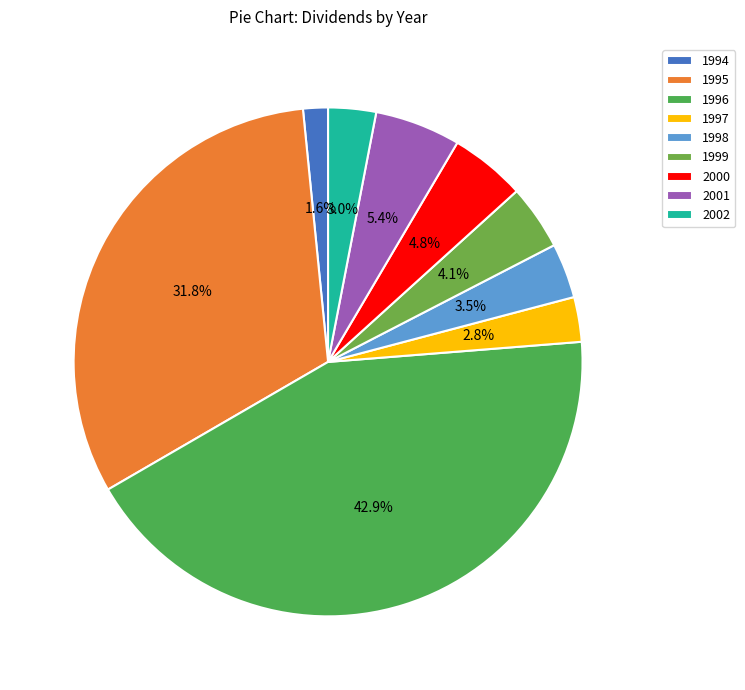

What portion of the pie excludes 1999?

95.9%